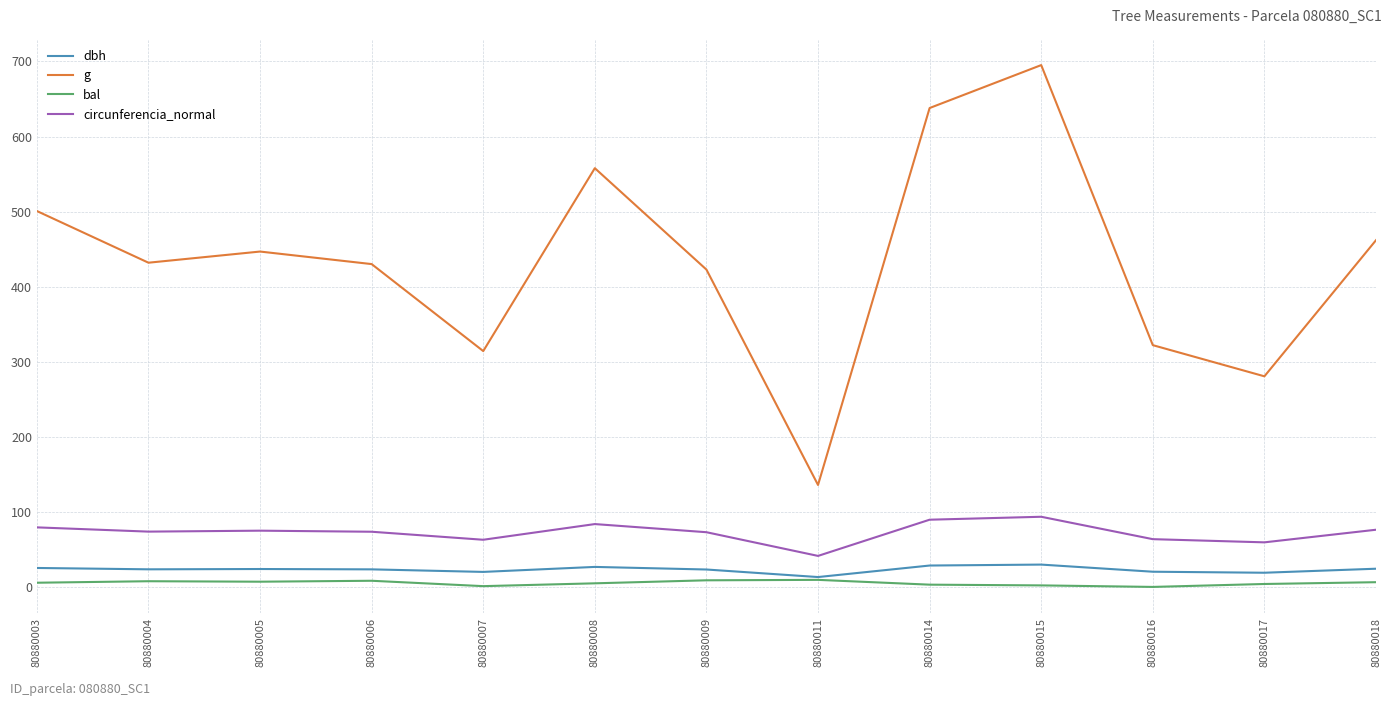

True or false: dbh and g cross at least once.

False